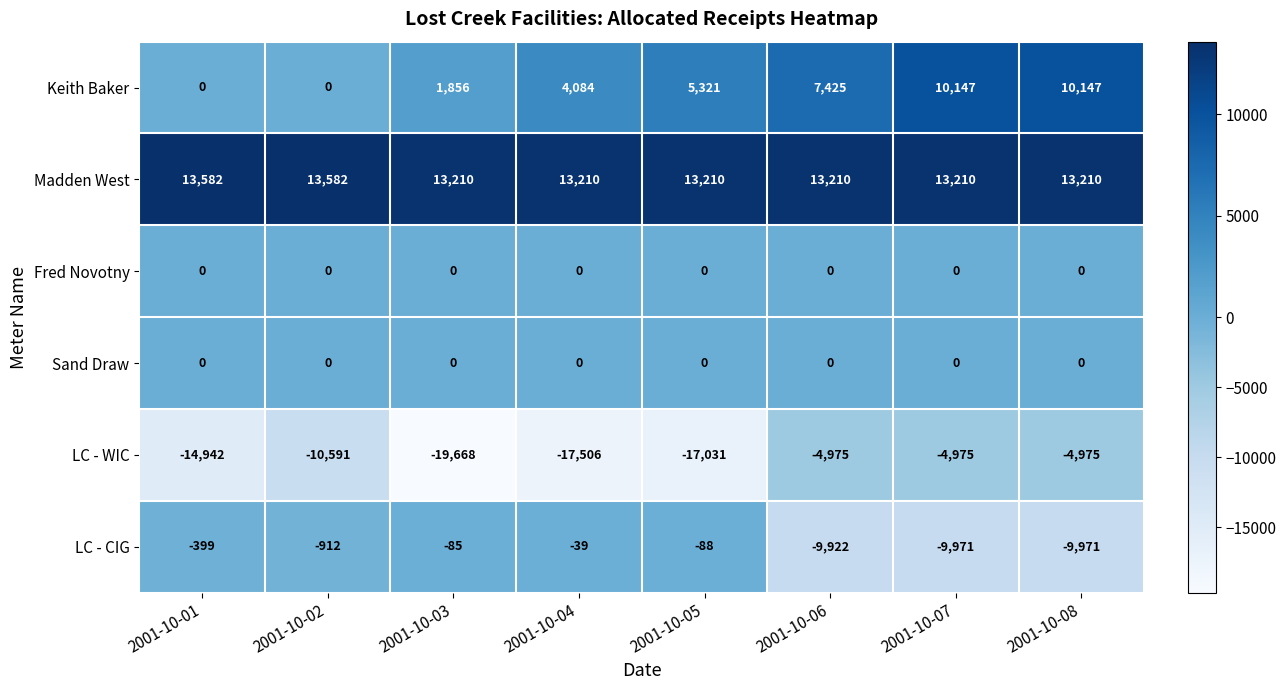

Read the Keith Baker value at 2001-10-04, to the nearest 50.

4100